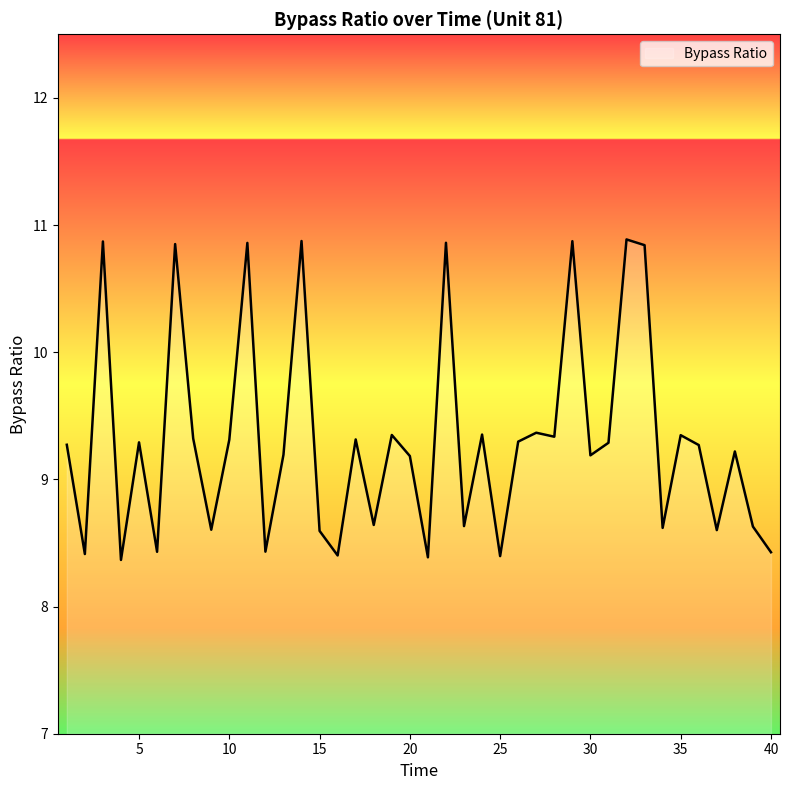

What is the difference between the maximum and minimum values?

2.5